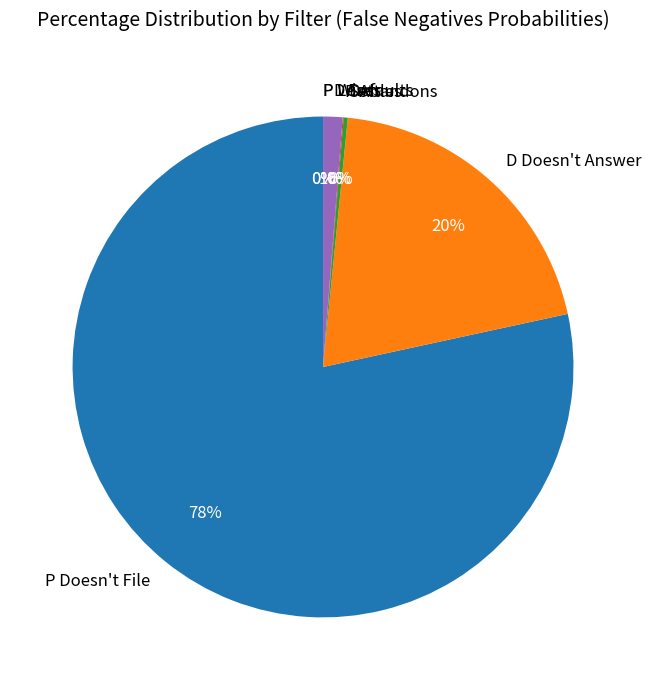

Do P Doesn't File and D Defaults together represent more than half of the pie?

Yes